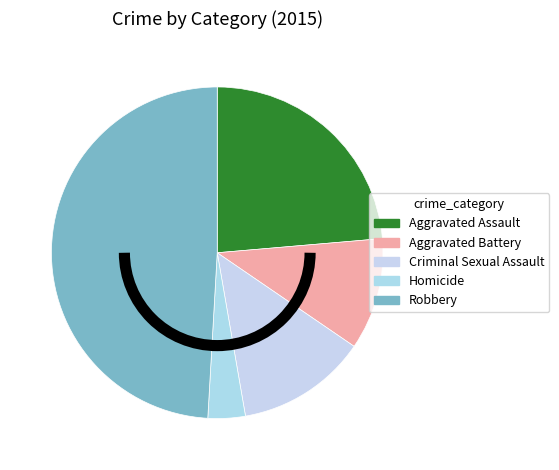

Count the number of slices in the pie.

5